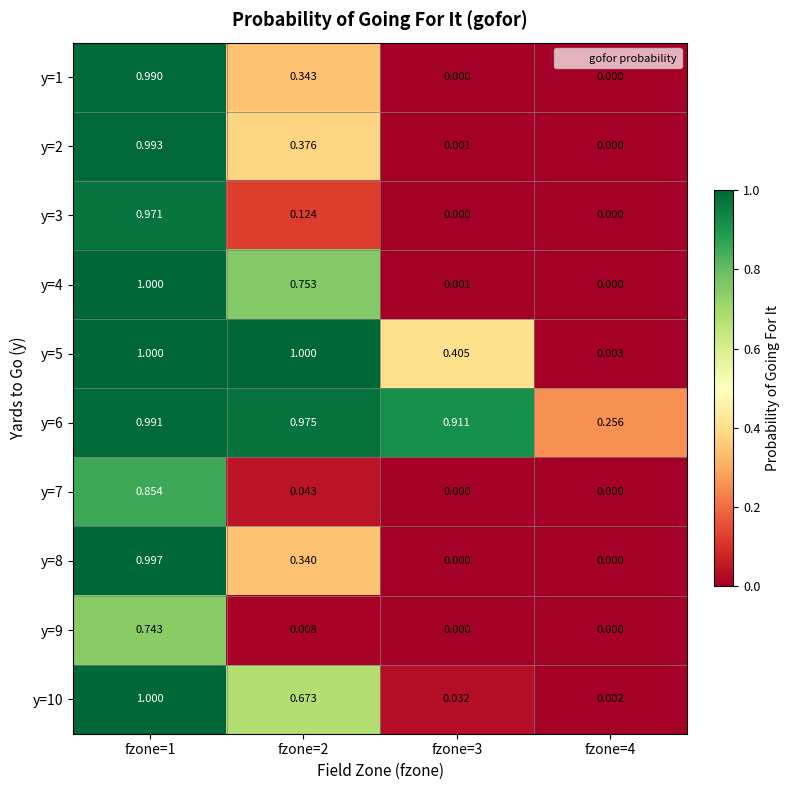

Is the value of y=3 at fzone=2 greater than the value of y=9 at fzone=1?

No